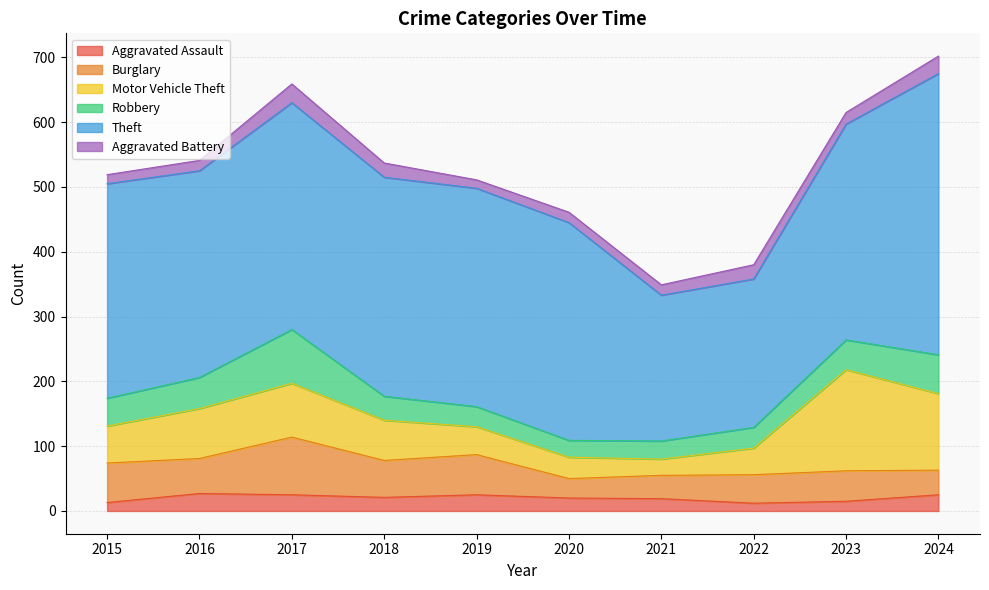

What is the greatest value displayed?

434